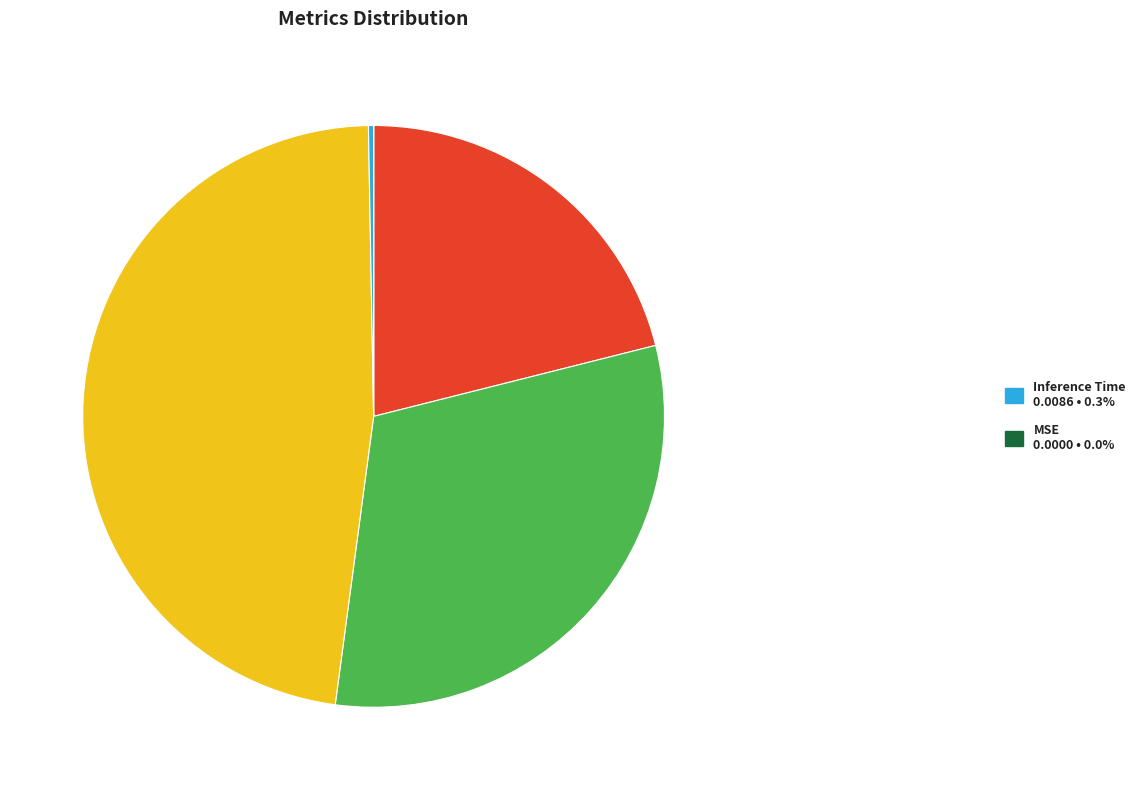

Is there a majority slice in this chart?

No